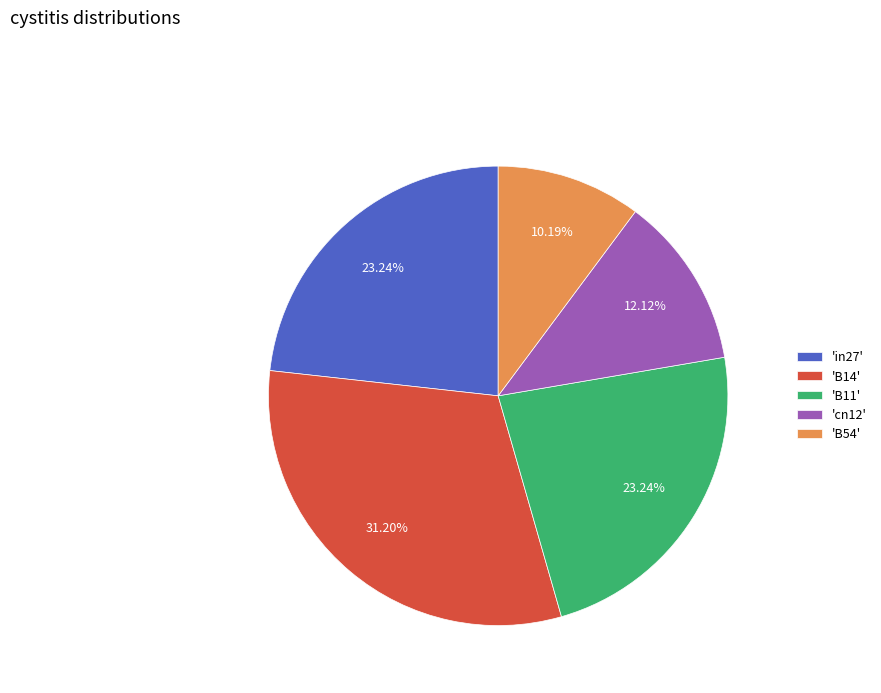

Which has a higher value, 'cn12' or 'in27'?

'in27'